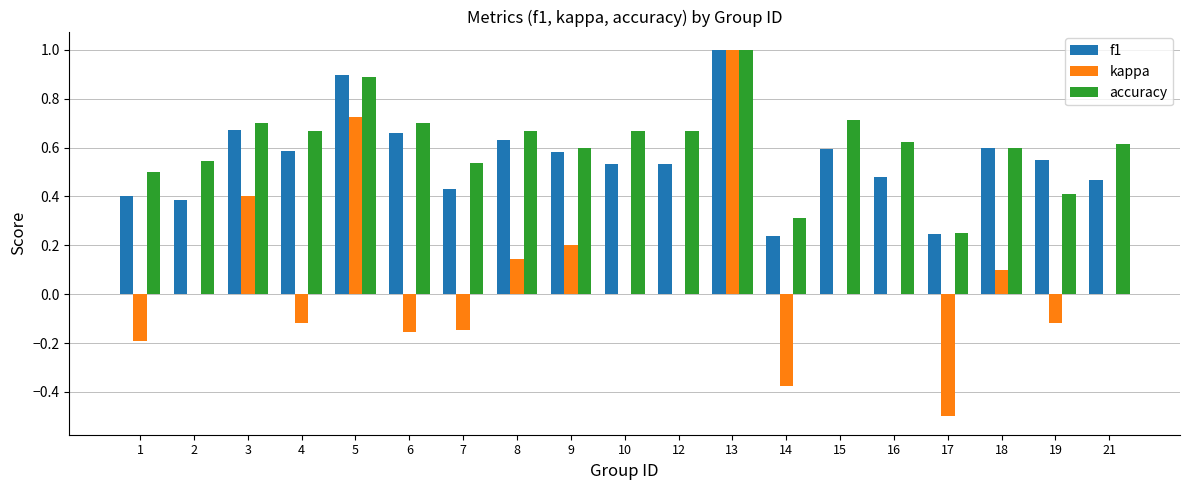

The value of accuracy at 6 is 0.7. True or false?

True